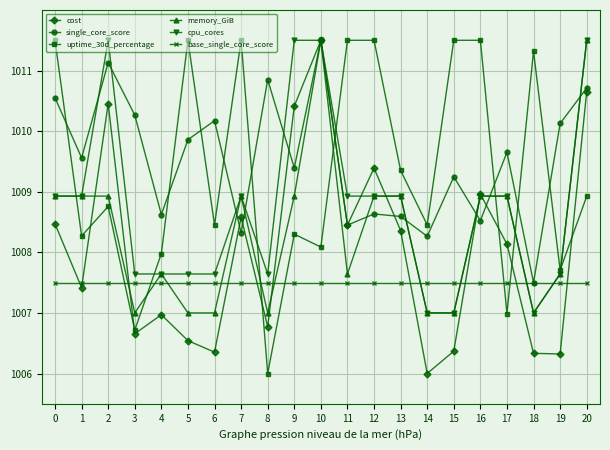

What is the spread (max minus min) of values at 13?

1.9